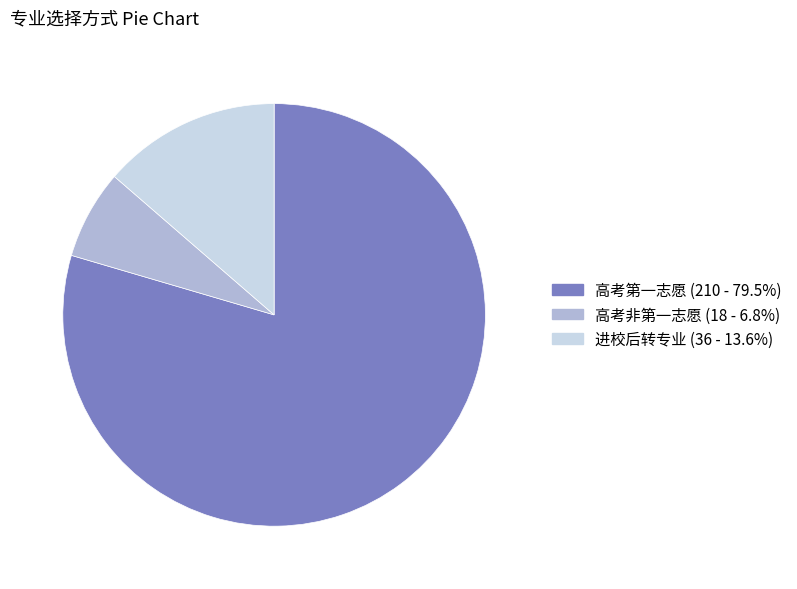

Between 进校后转专业 and 高考第一志愿, which is larger?

高考第一志愿